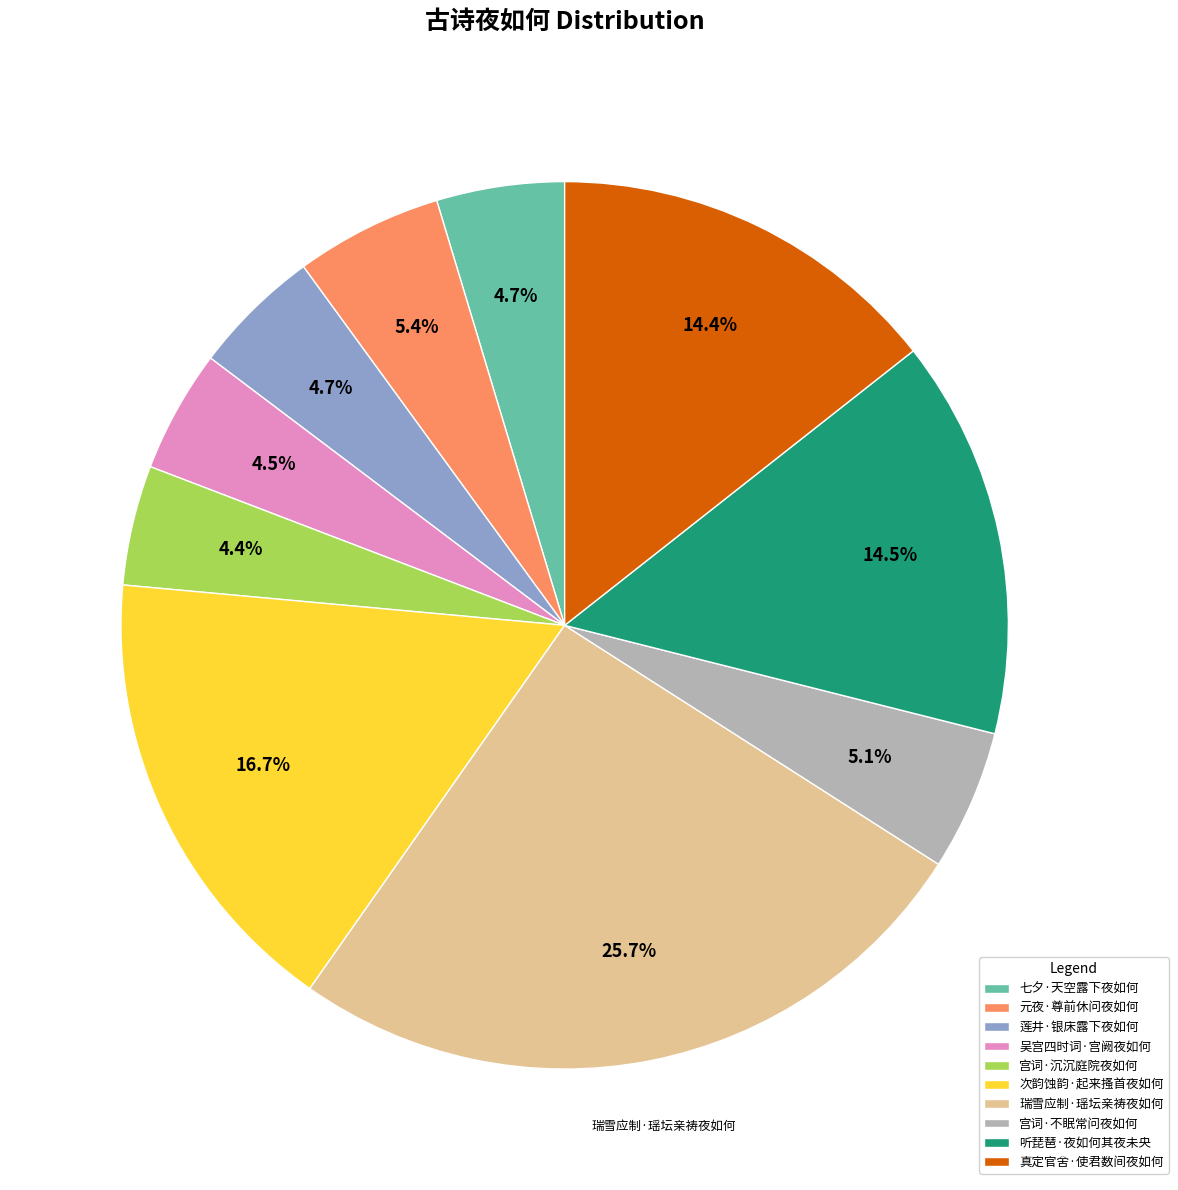

How many slices are in this pie chart?

10